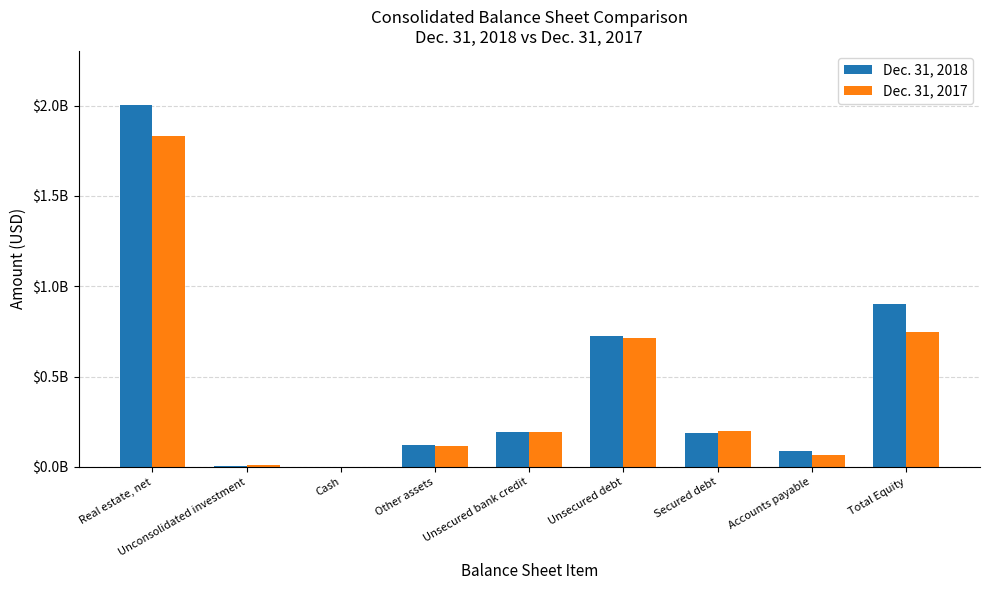

What position from the left is Other assets?

4